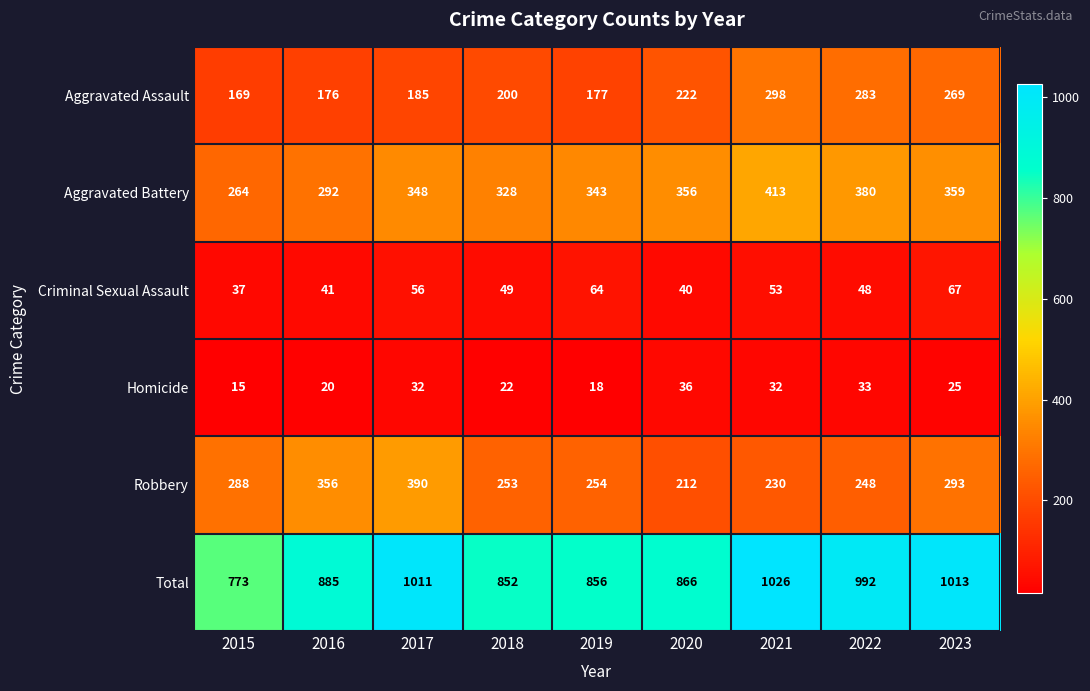

Count the number of categories in the chart.

9